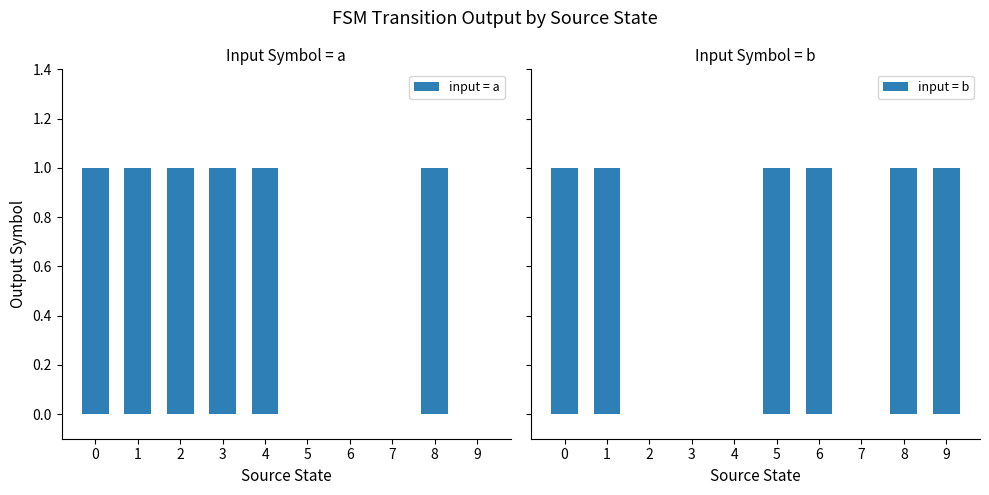

Reading right to left, what are all the values shown in this chart?

input = a: 9=0	8=1	7=0	6=0	5=0	4=1	3=1	2=1	1=1	0=1
input = b: 9=1	8=1	7=0	6=1	5=1	4=0	3=0	2=0	1=1	0=1